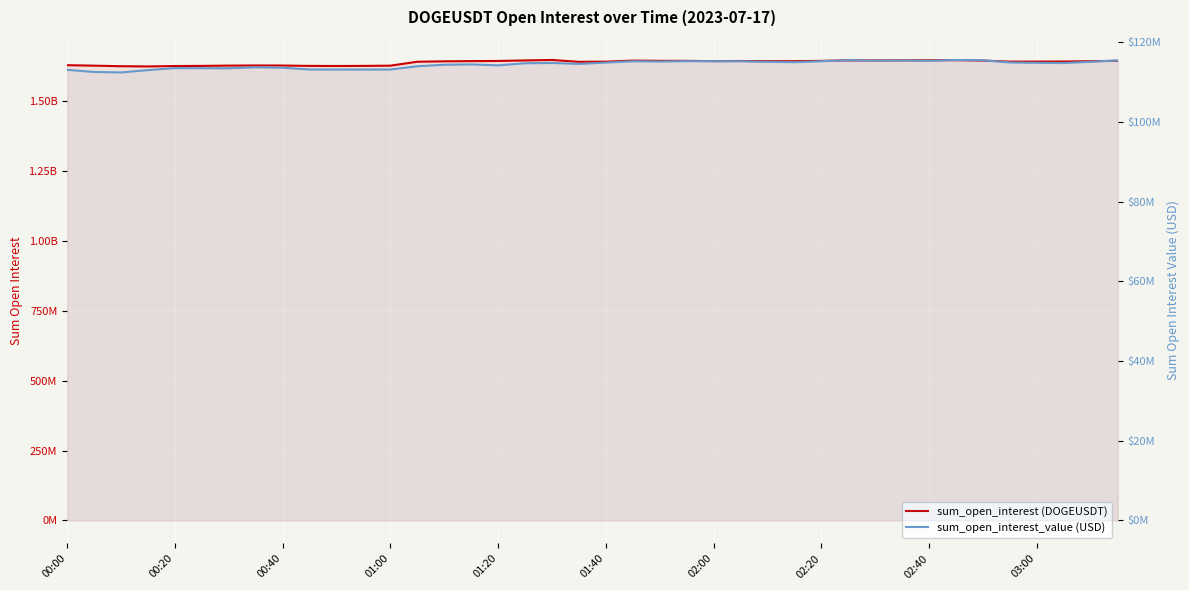

Is it true that sum_open_interest_value (USD) equals 114878121.6 at 01:40?

True